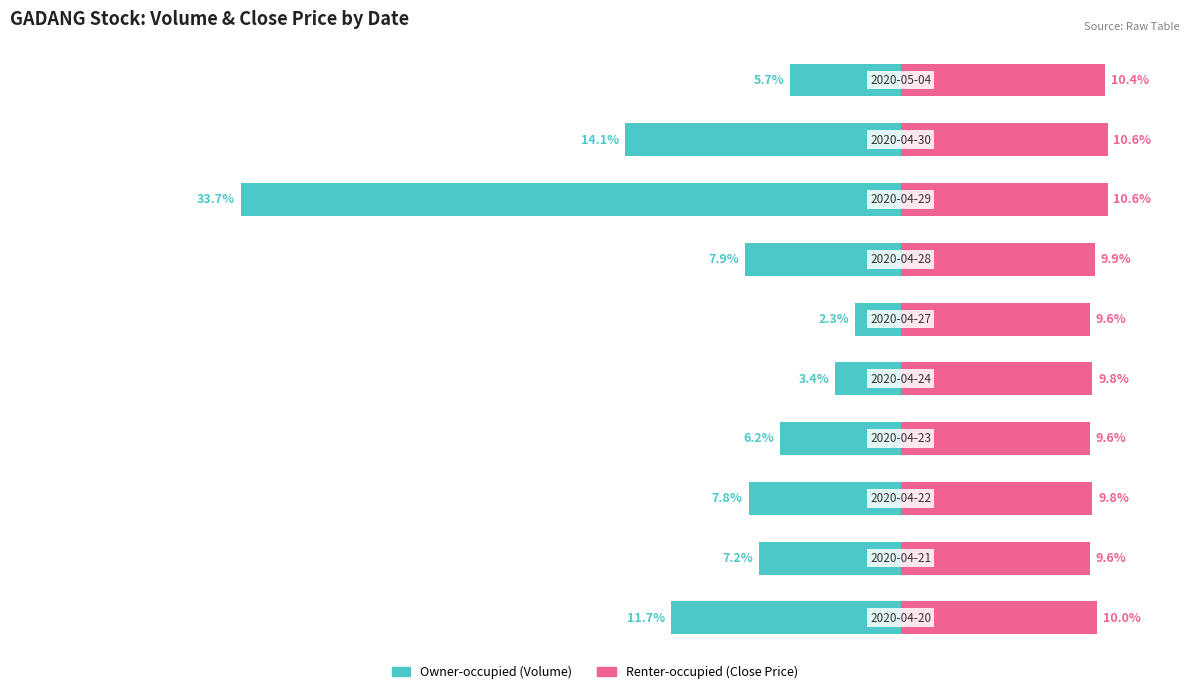

What is the maximum value for Renter-occupied?

10.6